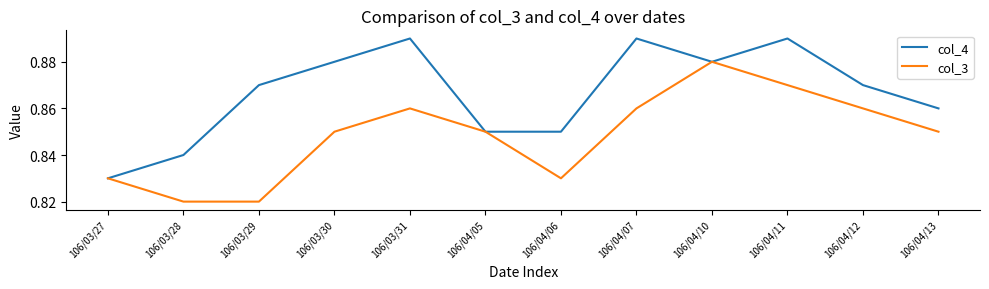

What is the sum of all col_4 values?

10.4